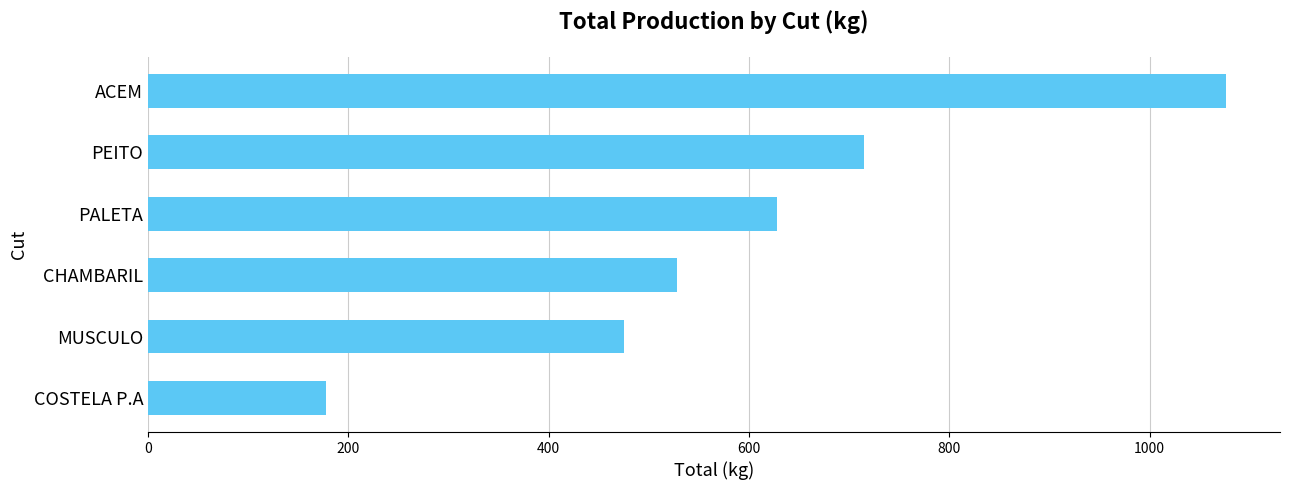

The chart shows a value of 395.1 at ACEM. True or false?

False